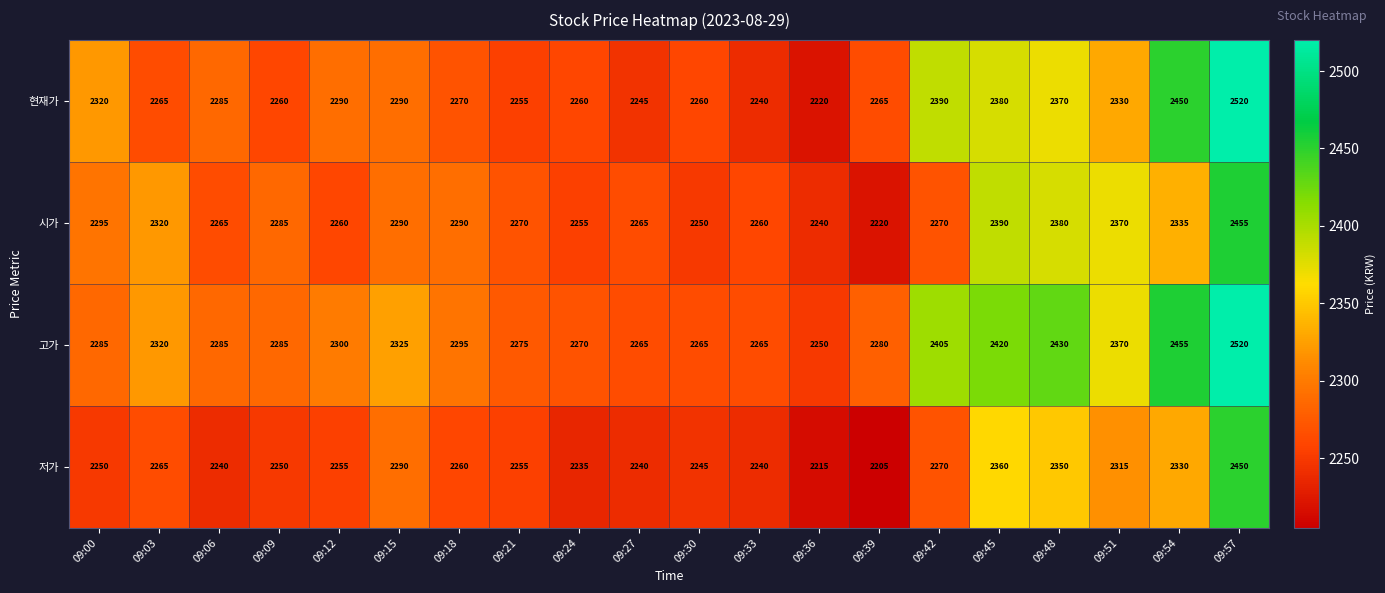

Between 09:24 and 09:42, which series saw the biggest shift?

고가